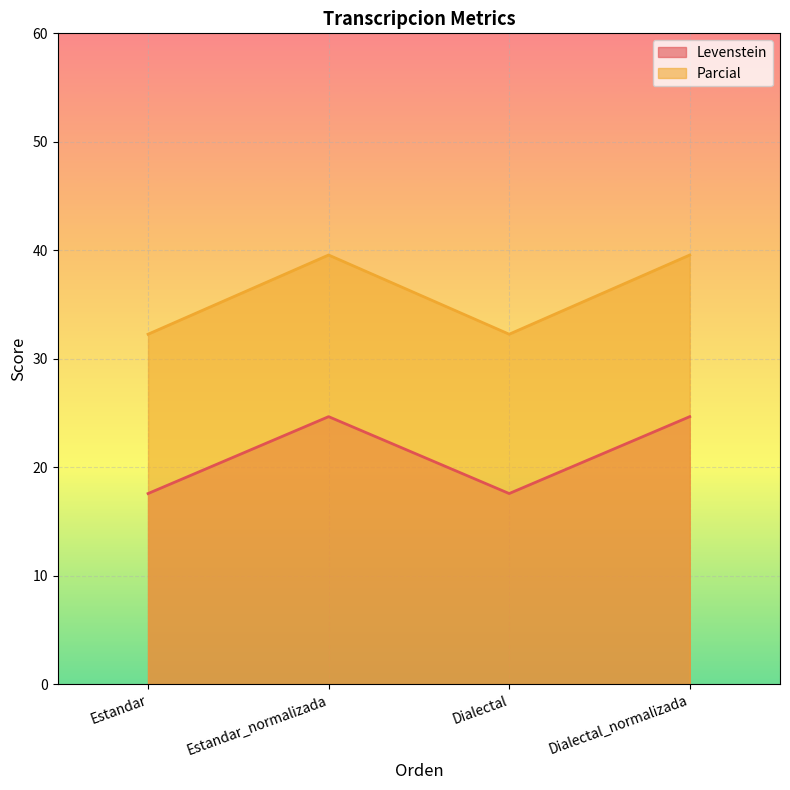

In Levenstein, how many points are higher than both neighbors (excluding endpoints)?

1